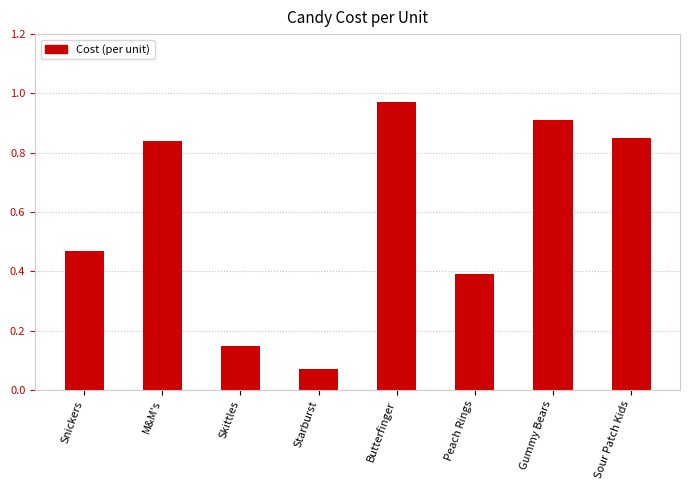

What is the label of the 6th bar from the right?

Skittles